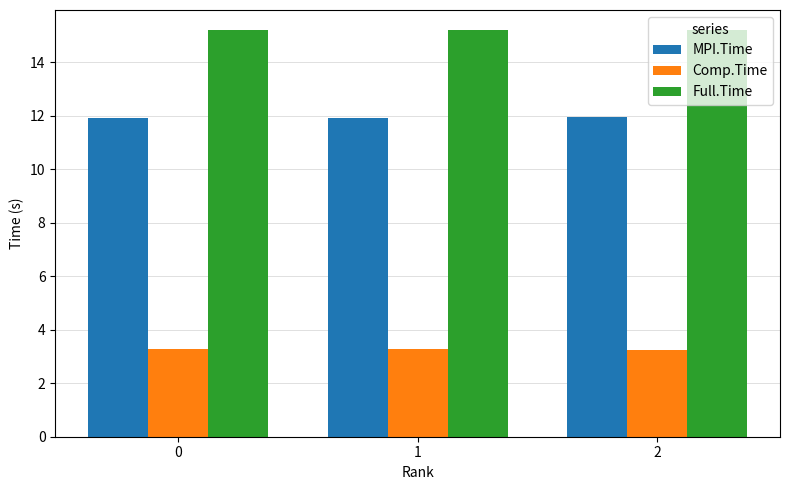

What is the difference between the highest and lowest values at 1?

11.9